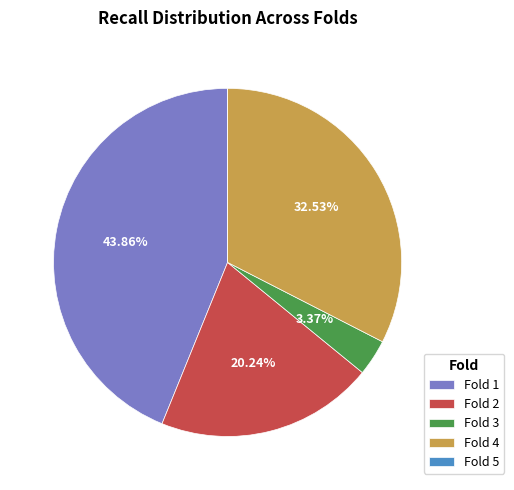

Is the sum of Fold 4 and Fold 3 greater than half?

No